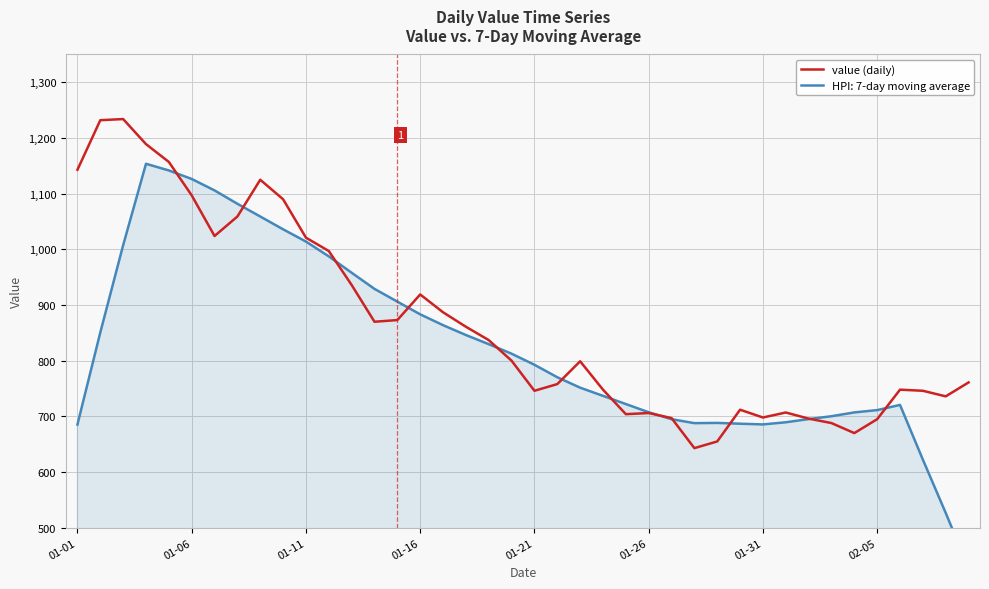

List the labels in order of value, smallest first.

27, 28, 34, 33, 35, 32, 26, 30, 24, 25, 31, 29, 38, 20, 37, 23, 36, 21, 39, 22, 19, 18, 17, 13, 14, 16, 15, 12, 11, 10, 01-31, 02-05, 9, 01-26, 8, 01-01, 01-21, 01-16, 01-06, 01-11